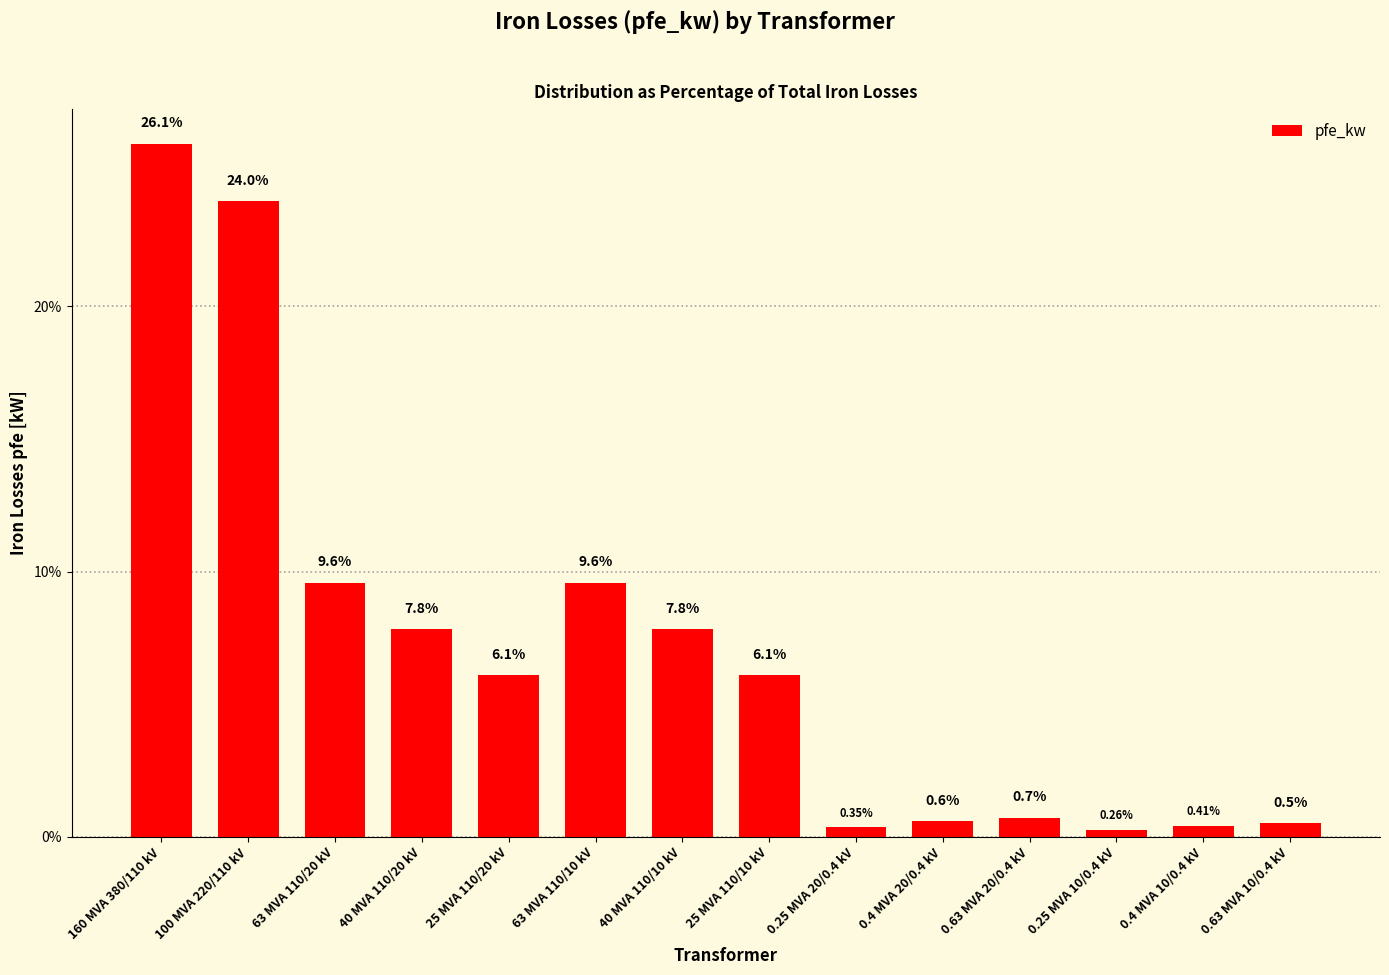

Is it true that the value at 25 MVA 110/20 kV is 8.8?

False